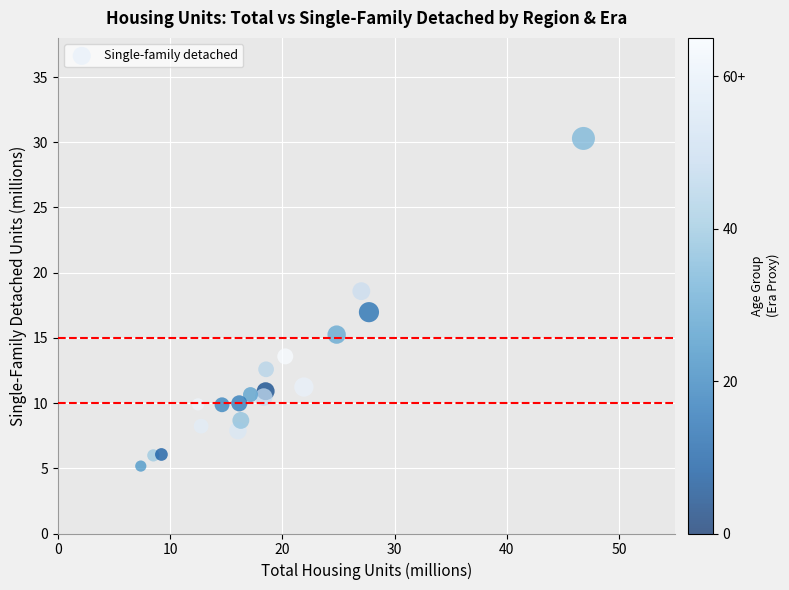

What is the range of X values (max minus min)?

39.5